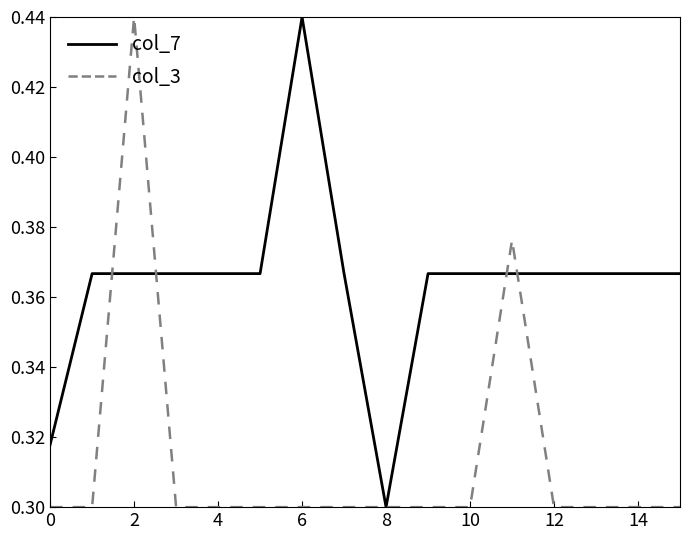

What is the sum of all col_7 values?

5.8